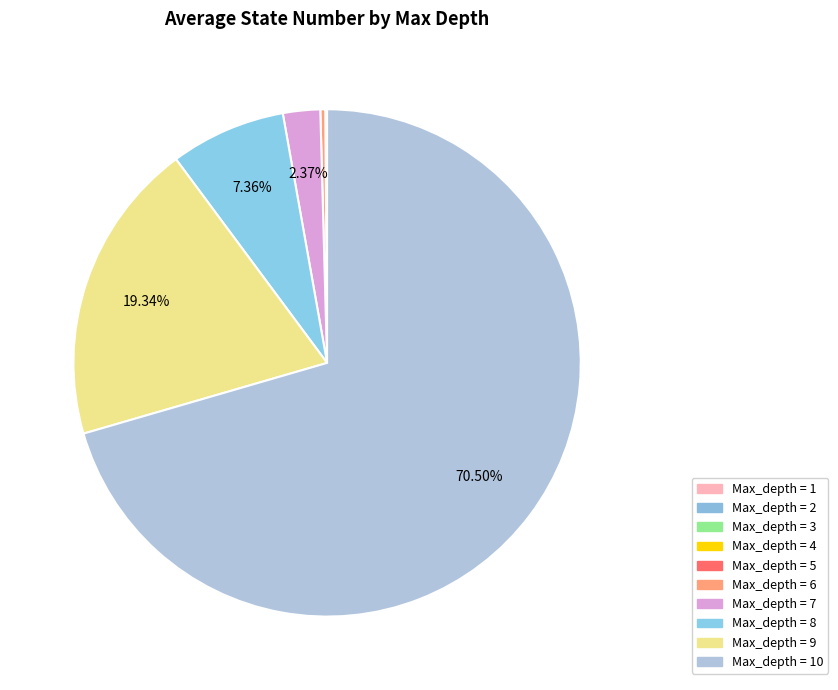

What is the change in value from Max_depth = 1 to Max_depth = 9?

+280044.5